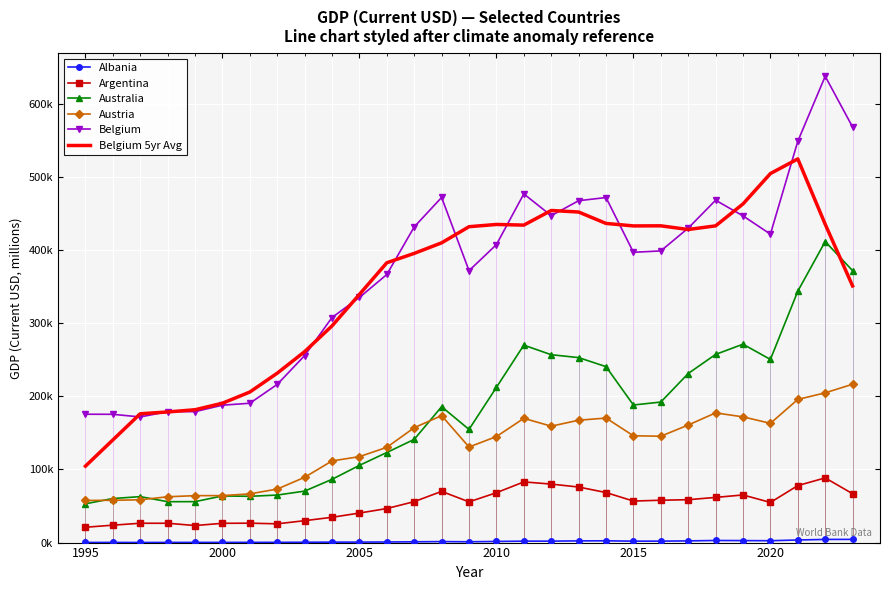

What is the value of the Australia point at the 21st from the left?

188122.0